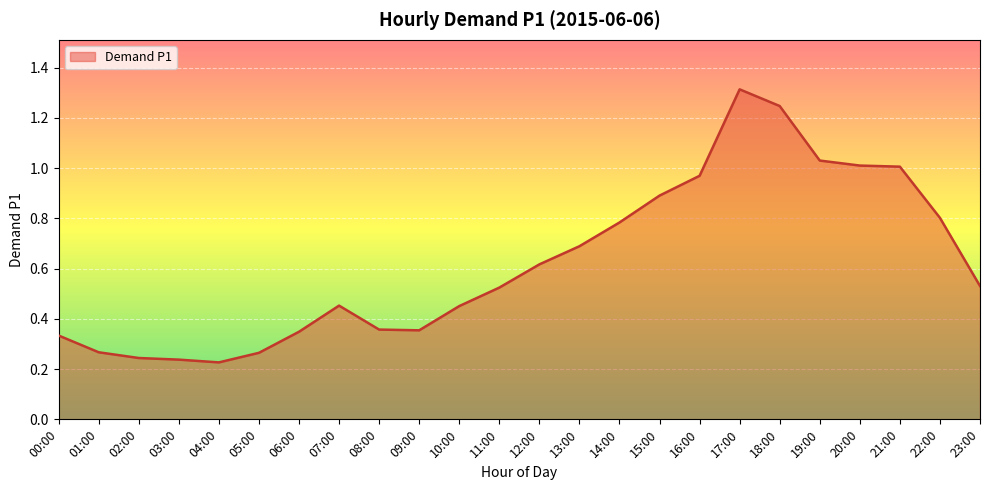

Is it true that the value at 19:00 is 1.0?

True